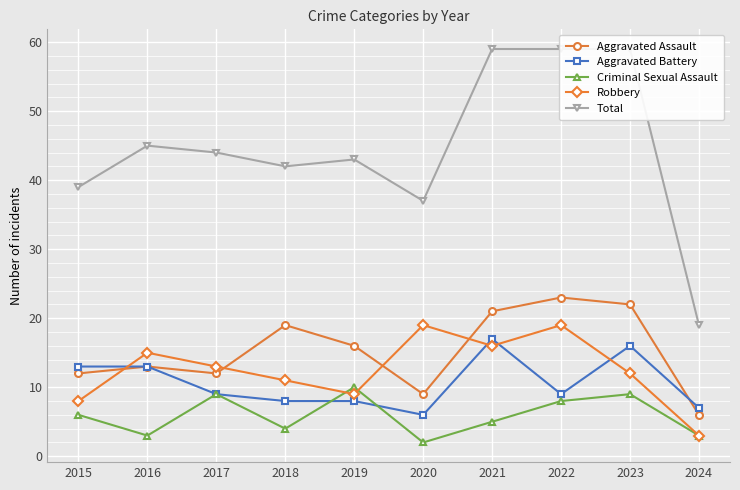

At which label does Aggravated Assault first exceed 16?

2018